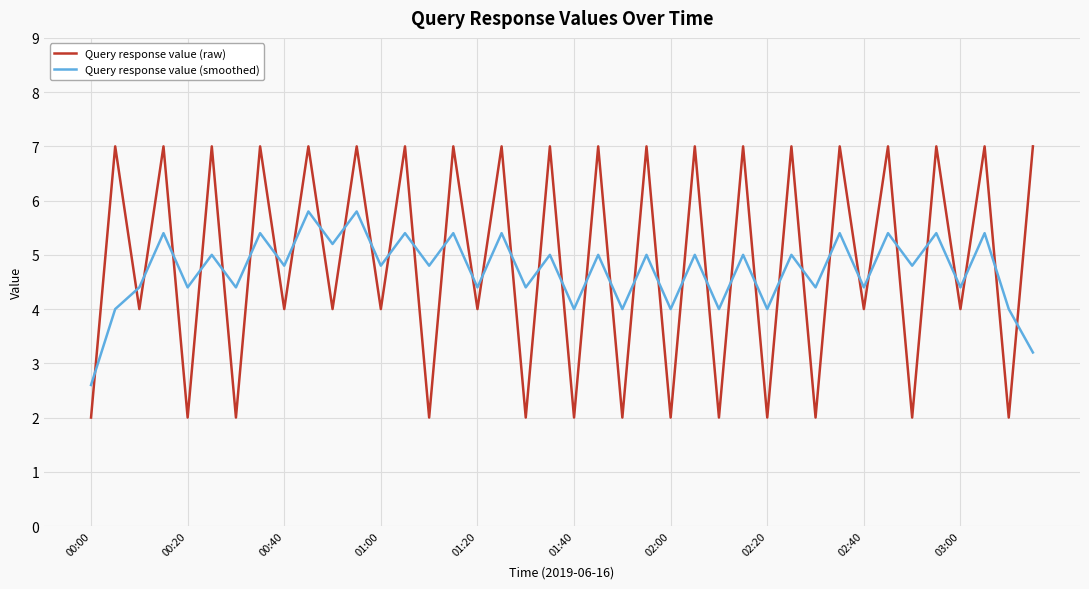

Which series ends up on top after the final intersection of Query response value (smoothed) and Query response value (raw)?

Query response value (raw)